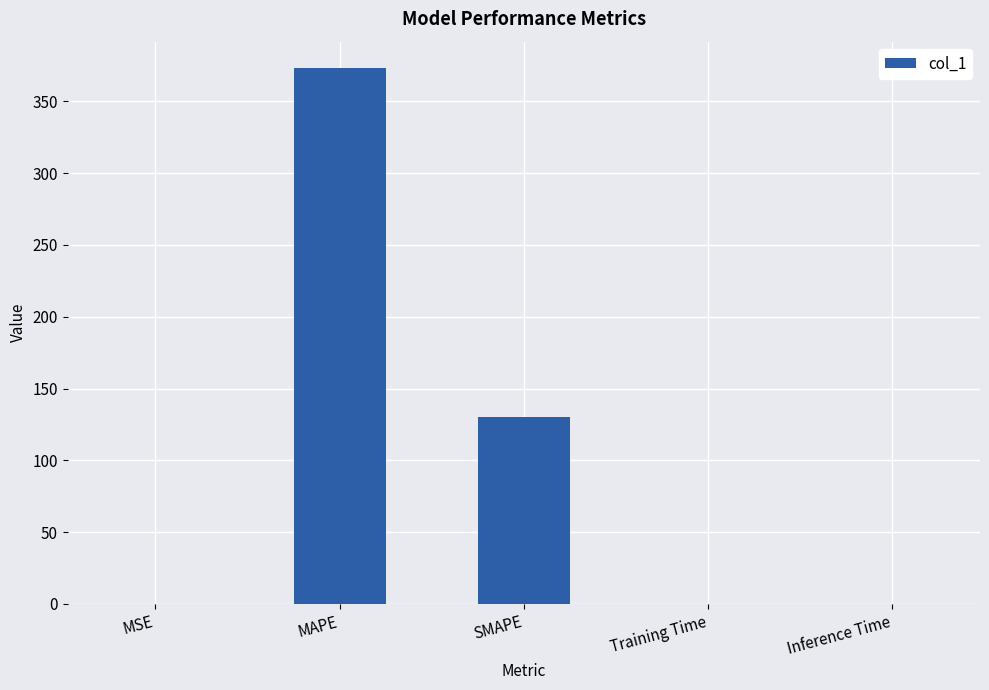

The value at Training Time is 0.0. True or false?

True